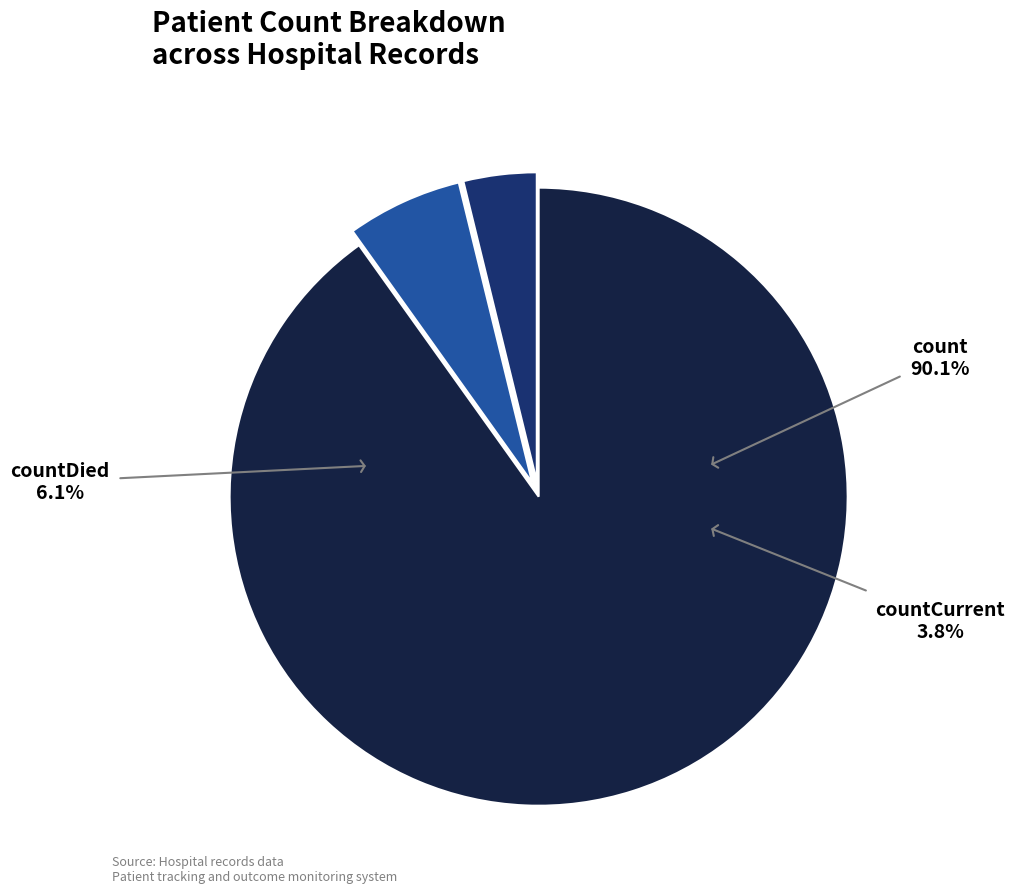

What is the total percentage of countDied and count?

96.2%